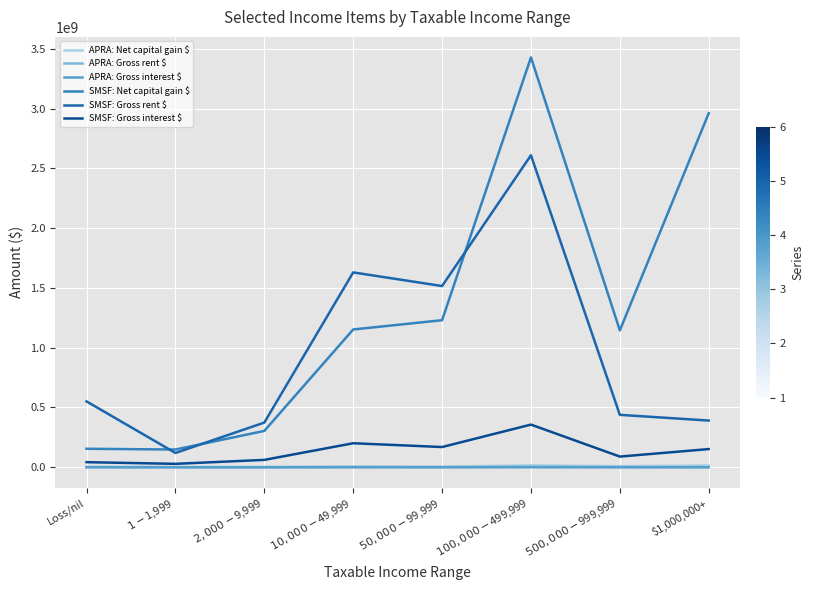

True or false: APRA: Net capital gain $ and SMSF: Net capital gain $ intersect in this chart.

False